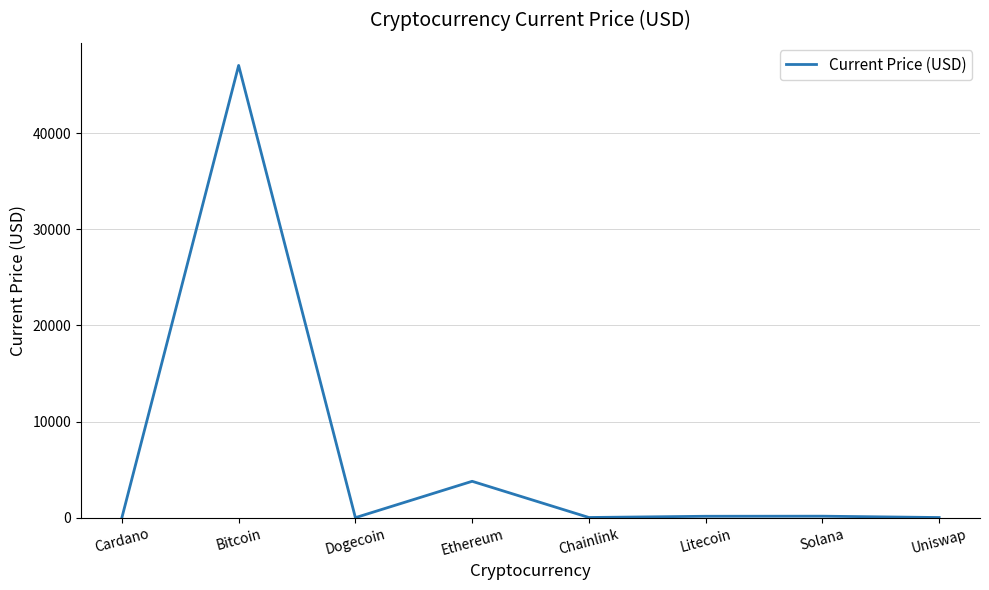

What is the average value?

6397.4